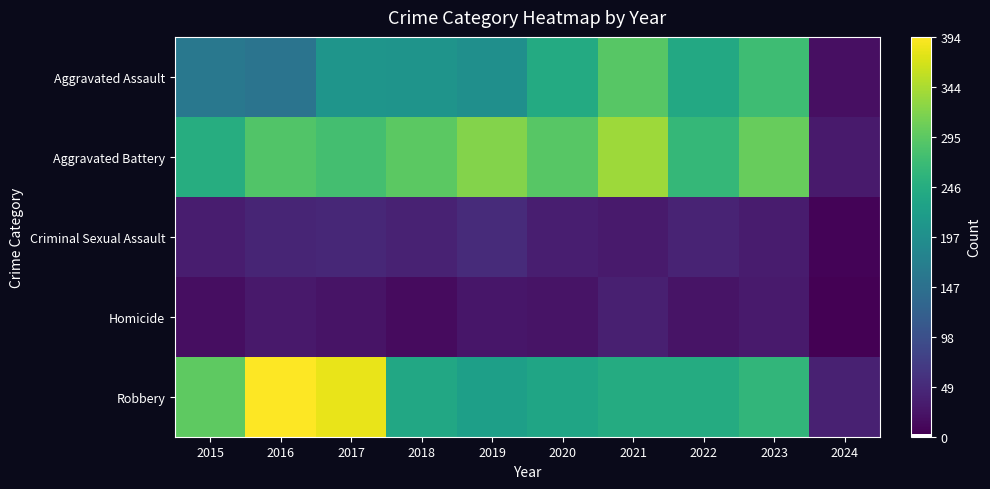

How many distinct data groups are displayed?

5